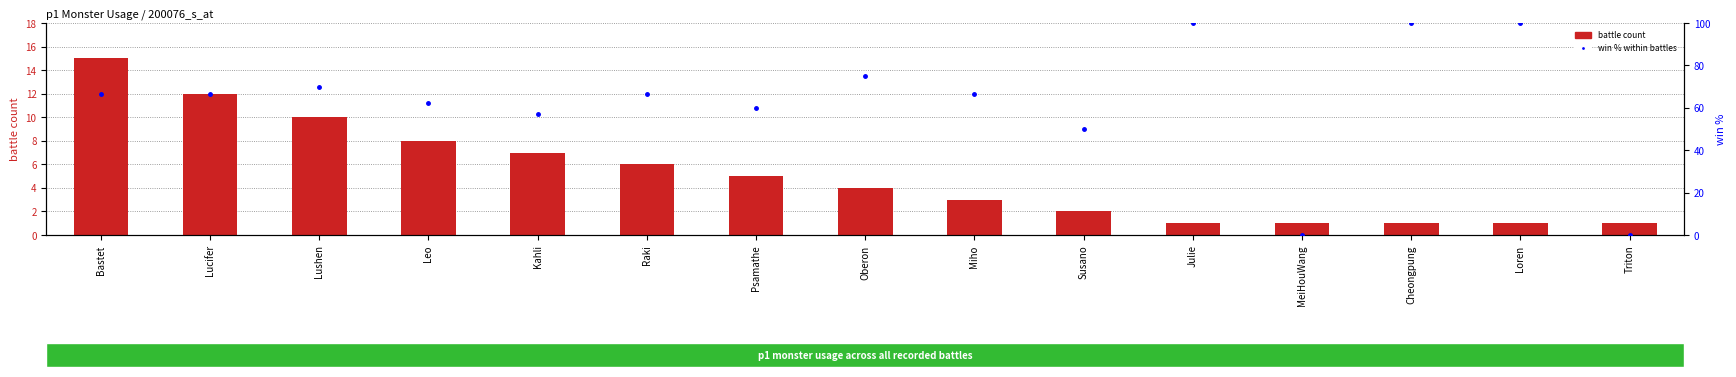

Which series has the largest total across all categories?

win % within battles